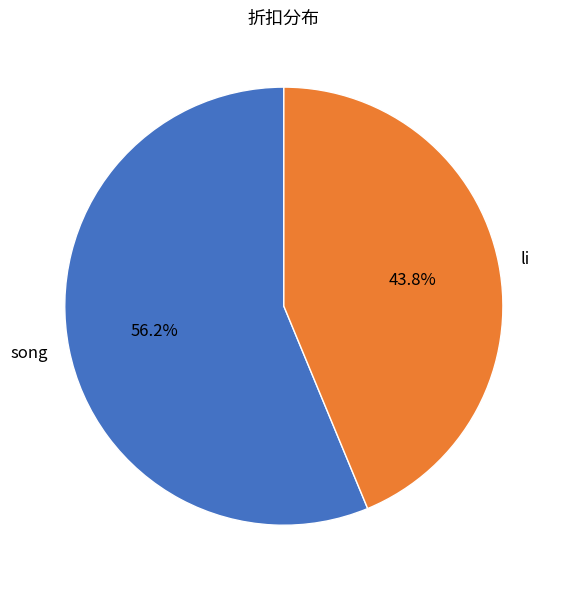

What percentage is the song slice, to the nearest percent?

56%